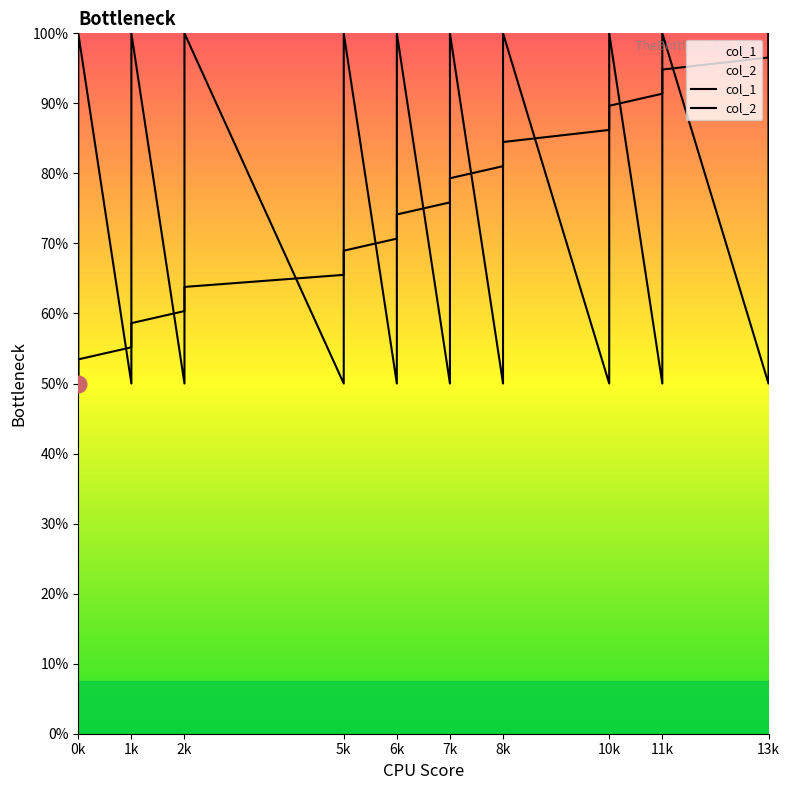

Rank the series at 7 from highest to lowest value.

col_1, col_2